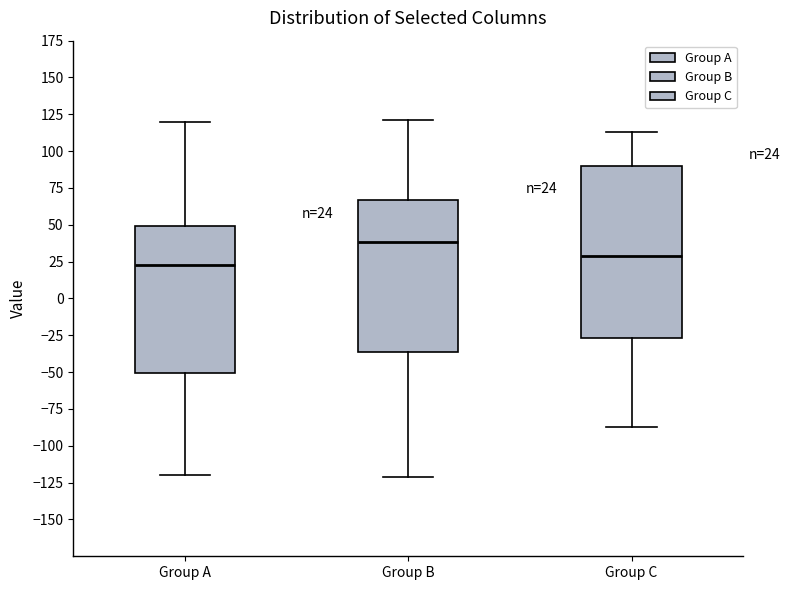

Which box's median line is the highest?

Group B